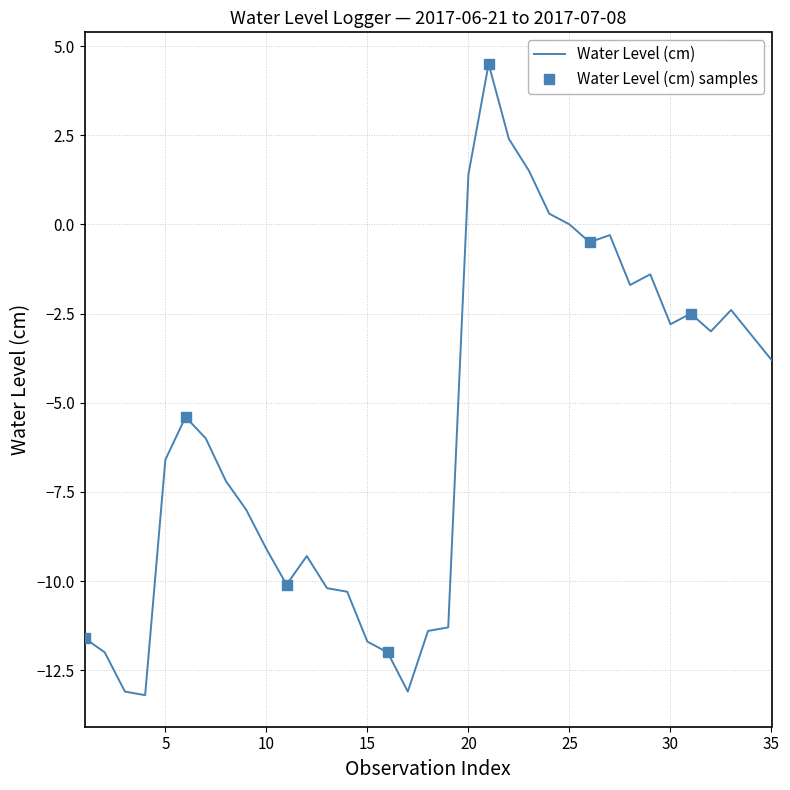

At which label is Water Level (cm) closest to -4?

35